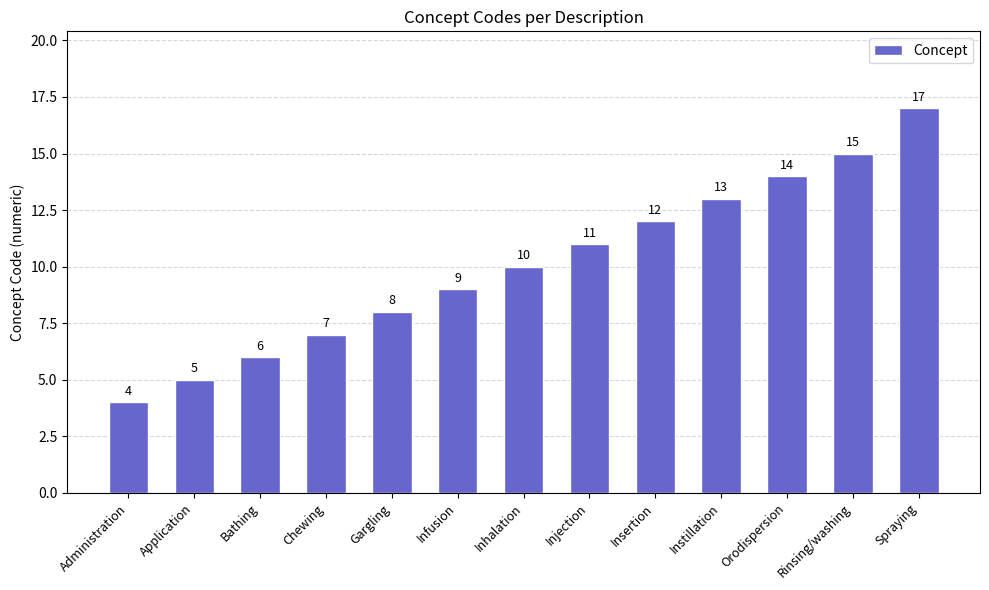

True or false: the data shows 7 at Chewing.

True